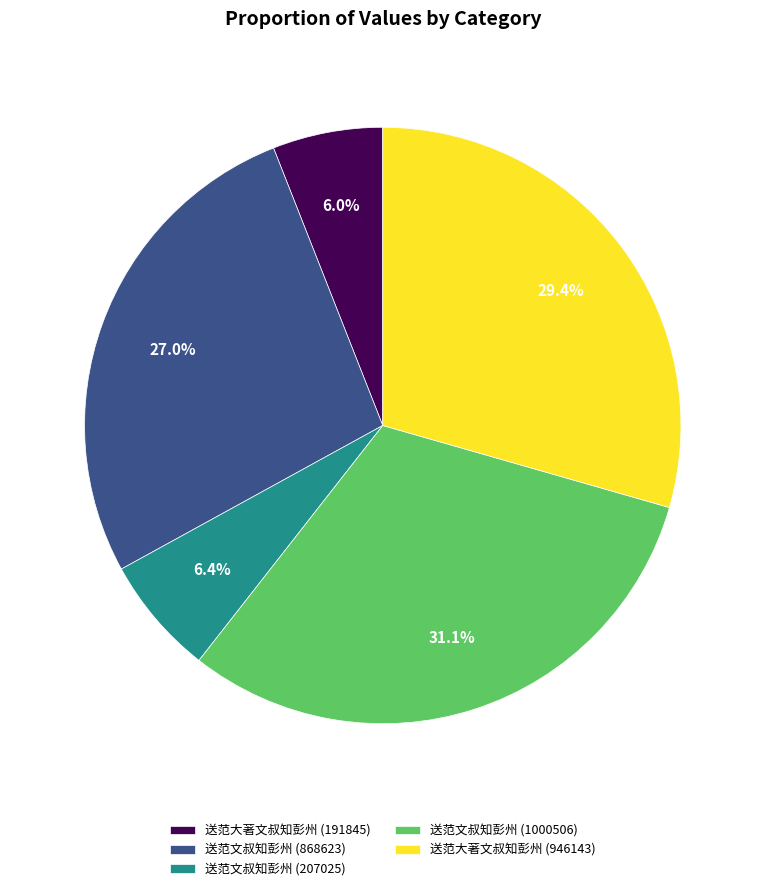

How many segments does this pie chart have?

5